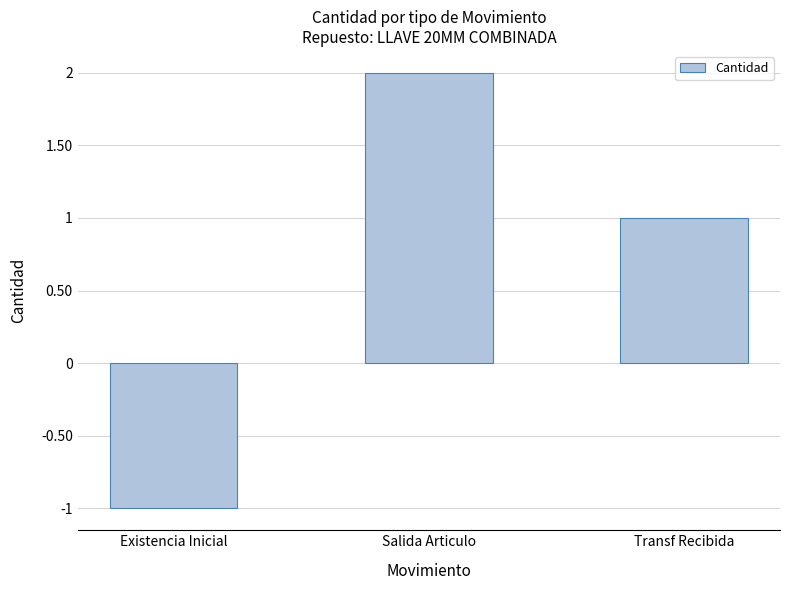

What is the label of the 1st bar from the left?

Existencia Inicial